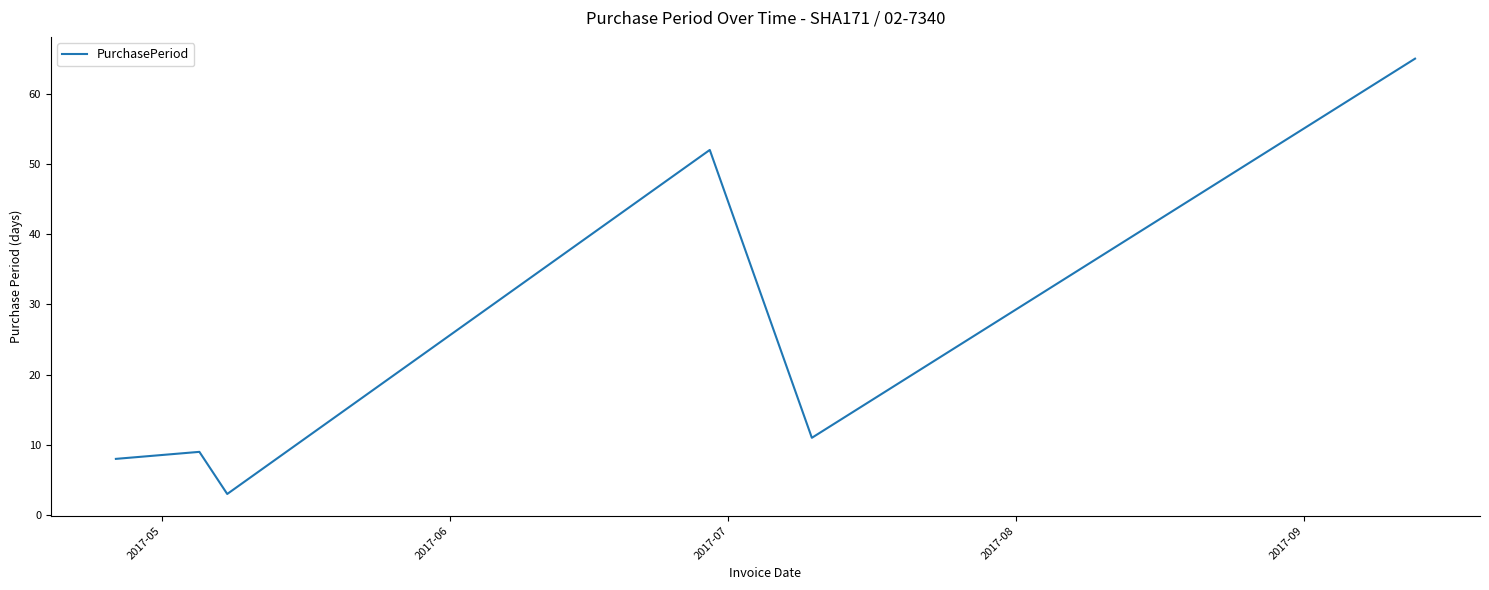

How many categories are shown in the chart?

6